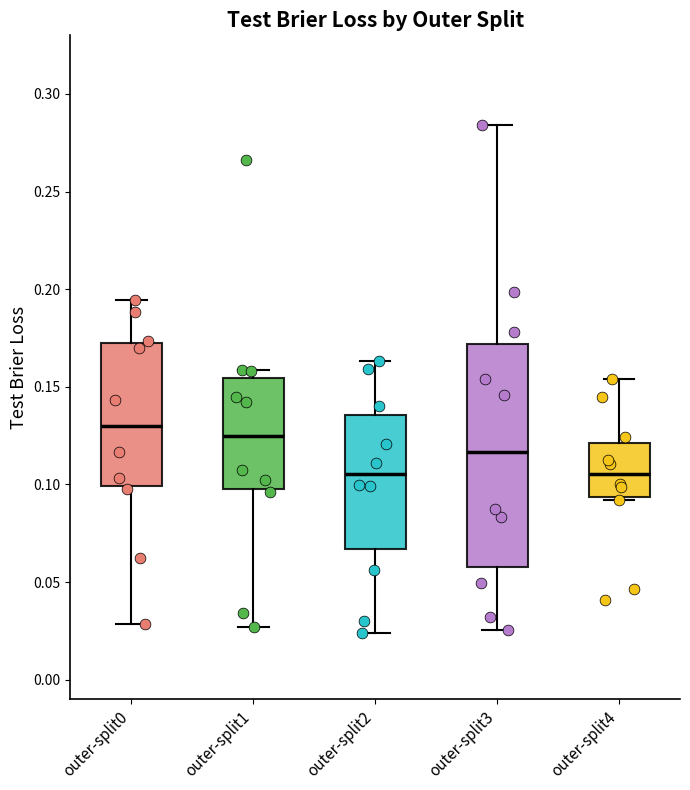

Reading left to right, transcribe this box plot: for each box, give where its median line is, the range the box spans, and where its two whiskers end, as read against the y-axis. The values are not printed on the chart, so give them approximately, as read against the axis.

outer-split0: median 0.130, box 0.100 to 0.175, whiskers 0.030 to 0.195
outer-split1: median 0.125, box 0.100 to 0.155, whiskers 0.025 to 0.160
outer-split2: median 0.105, box 0.065 to 0.135, whiskers 0.025 to 0.165
outer-split3: median 0.115, box 0.060 to 0.170, whiskers 0.025 to 0.285
outer-split4: median 0.105, box 0.095 to 0.120, whiskers 0.090 to 0.155